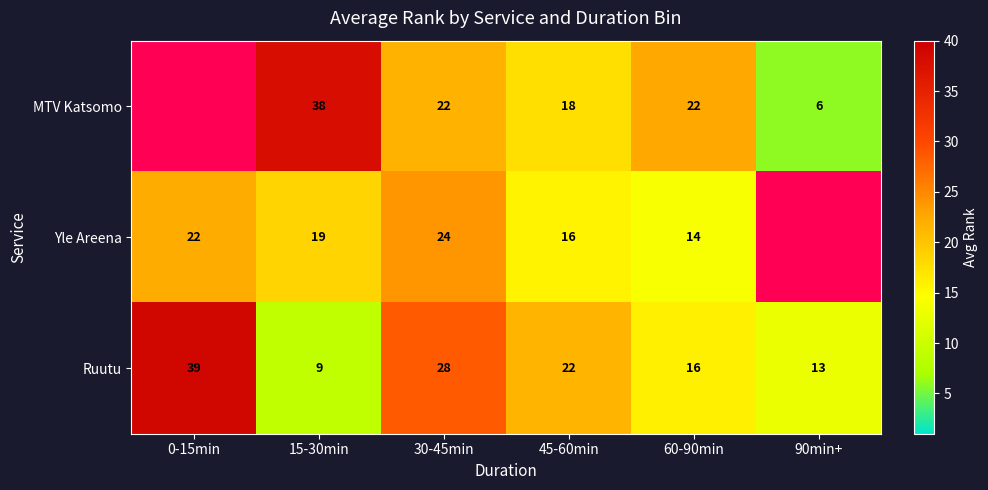

True or false: Yle Areena has a value of 23 at 45-60min.

False